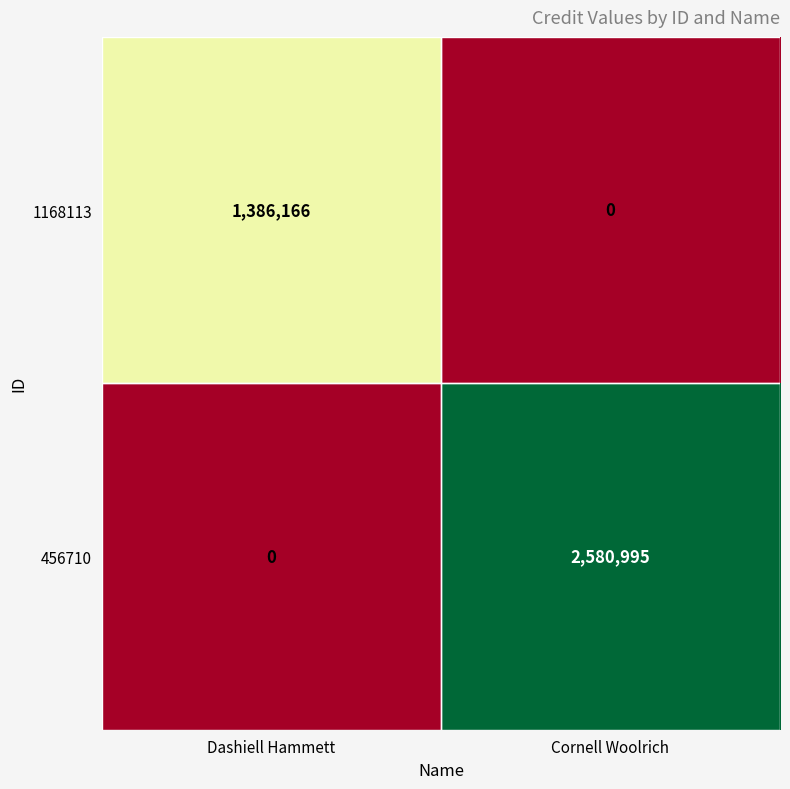

Count the number of categories in the chart.

2